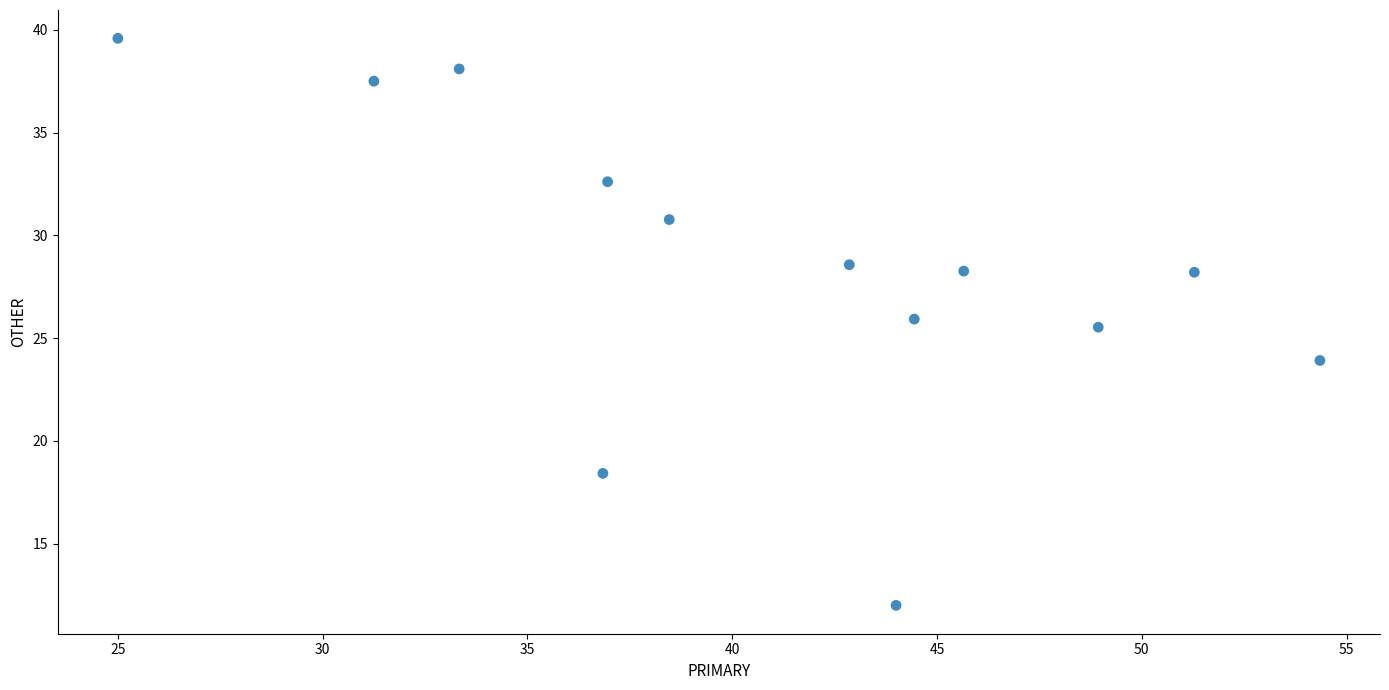

What is the range of X values (max minus min)?

29.3